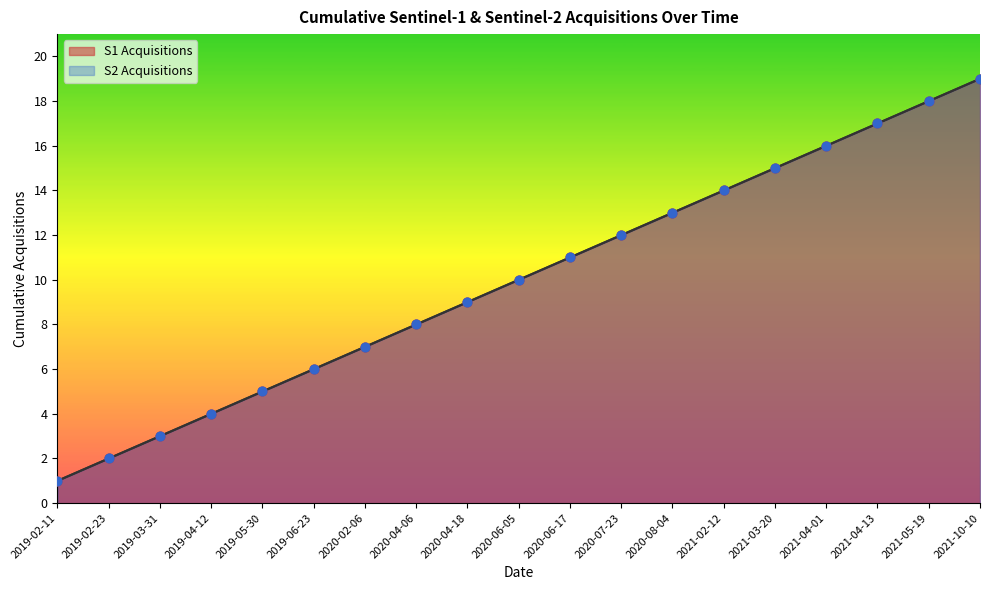

At how many categories does at least one series exceed 15?

4